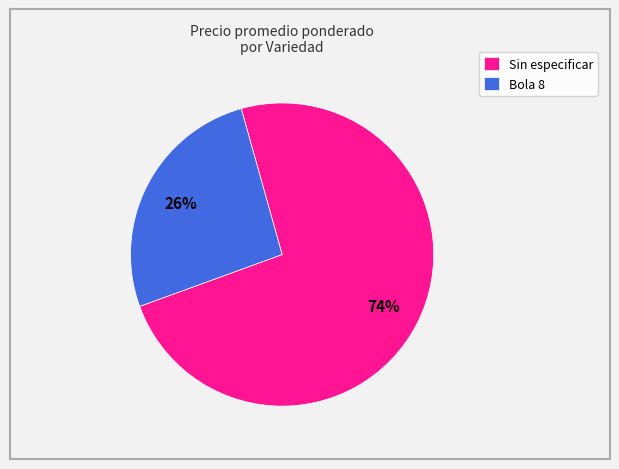

What is the majority slice?

Sin especificar